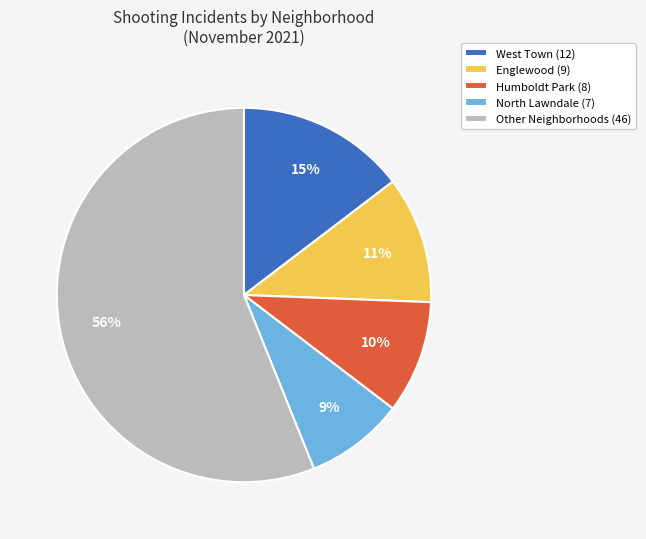

Which slice is the smallest?

North Lawndale (7)